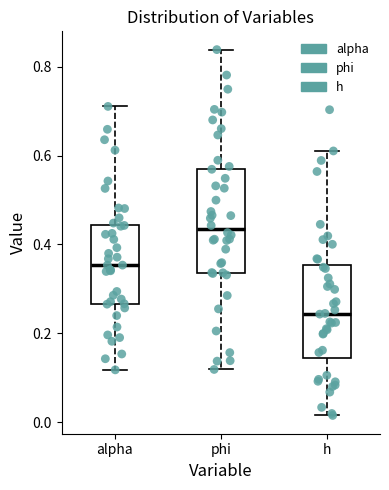

Reading left to right, transcribe this box plot: for each box, give where its median line is, the range the box spans, and where its two whiskers end, as read against the y-axis. The values are not printed on the chart, so give them approximately, as read against the axis.

alpha: median 0.36, box 0.26 to 0.44, whiskers 0.12 to 0.72
phi: median 0.44, box 0.34 to 0.58, whiskers 0.12 to 0.84
h: median 0.24, box 0.14 to 0.36, whiskers 0.02 to 0.62